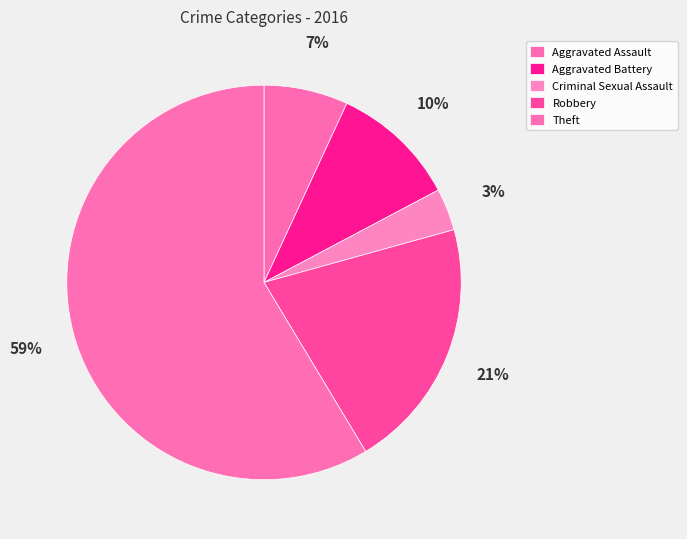

Count the number of slices in the pie.

5